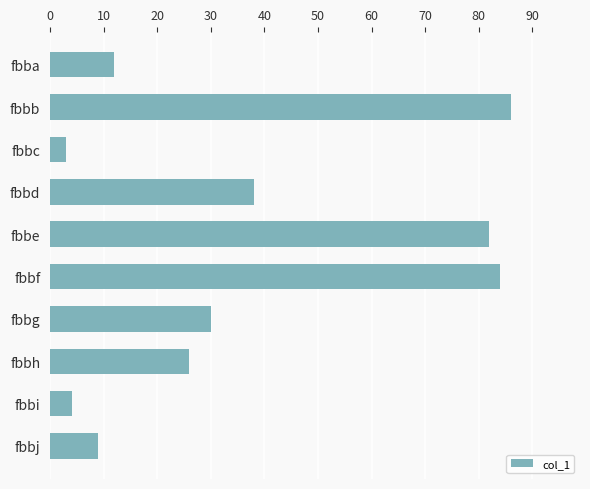

What value does the data have at fbbf?

84